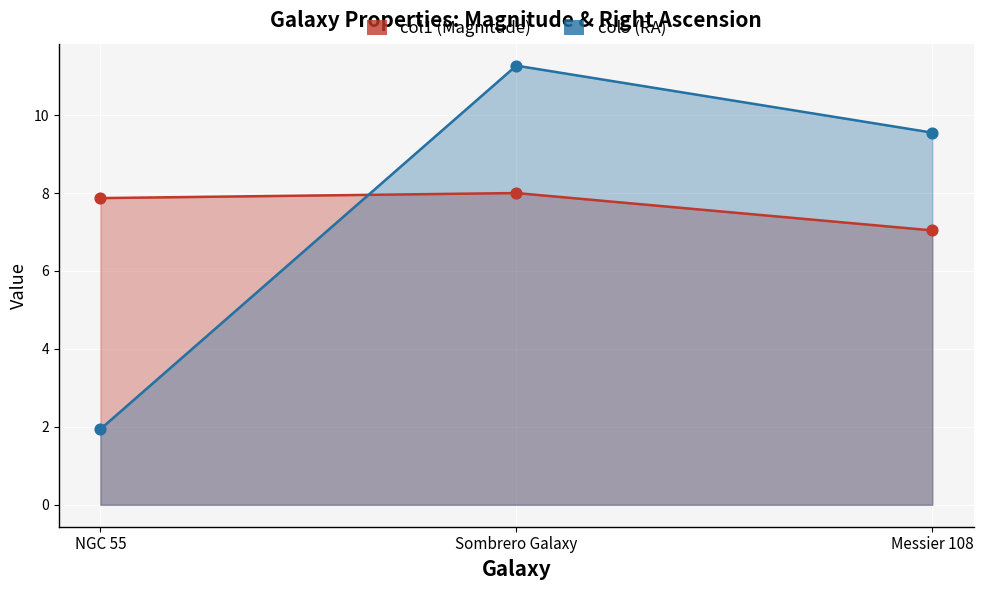

Which series contains the highest Y value?

col5 (RA)